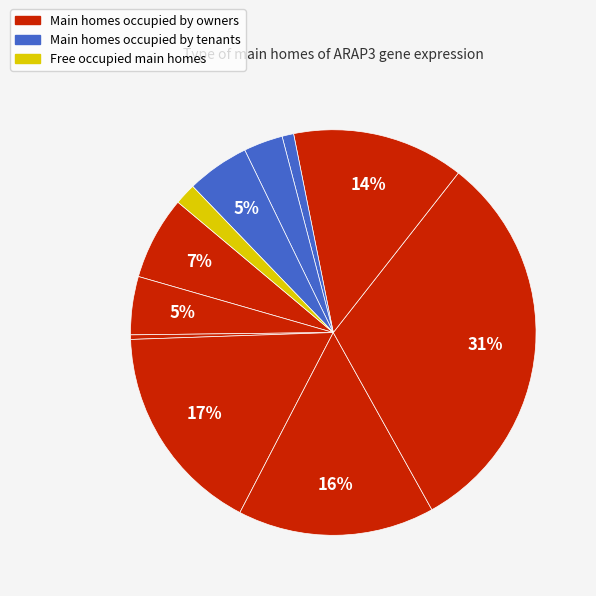

Count the number of slices in the pie.

11